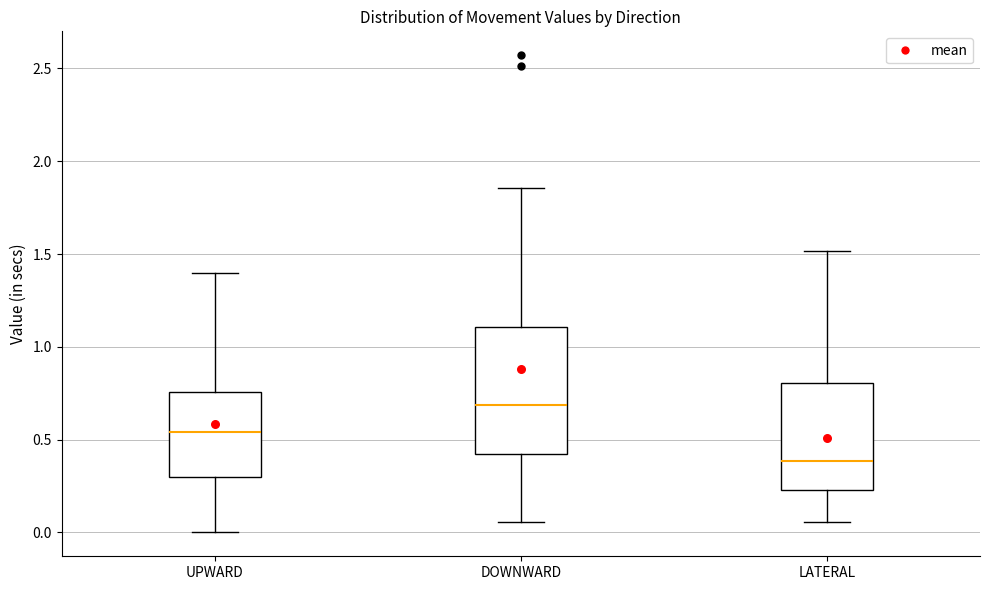

Reading left to right, transcribe this box plot: for each box, give where its median line is, the range the box spans, and where its two whiskers end, as read against the y-axis. The values are not printed on the chart, so give them approximately, as read against the axis.

UPWARD: median 0.55, box 0.30 to 0.75, whiskers 0.00 to 1.40
DOWNWARD: median 0.70, box 0.40 to 1.10, whiskers 0.05 to 1.85
LATERAL: median 0.40, box 0.25 to 0.80, whiskers 0.05 to 1.50